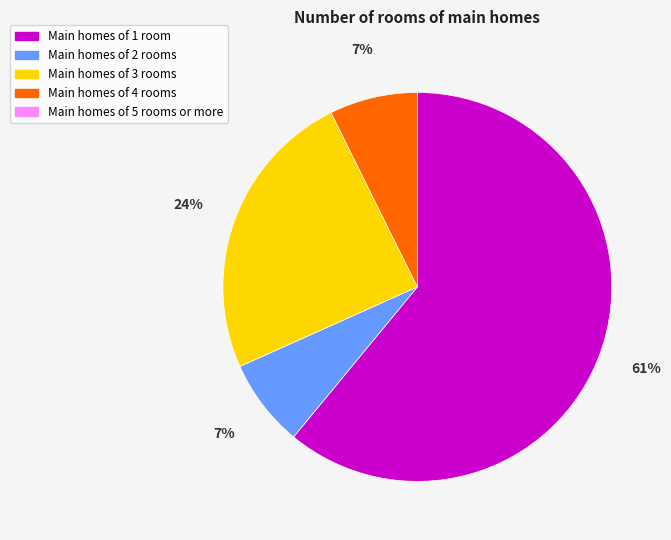

To the nearest percent, what is the average slice percentage?

25%